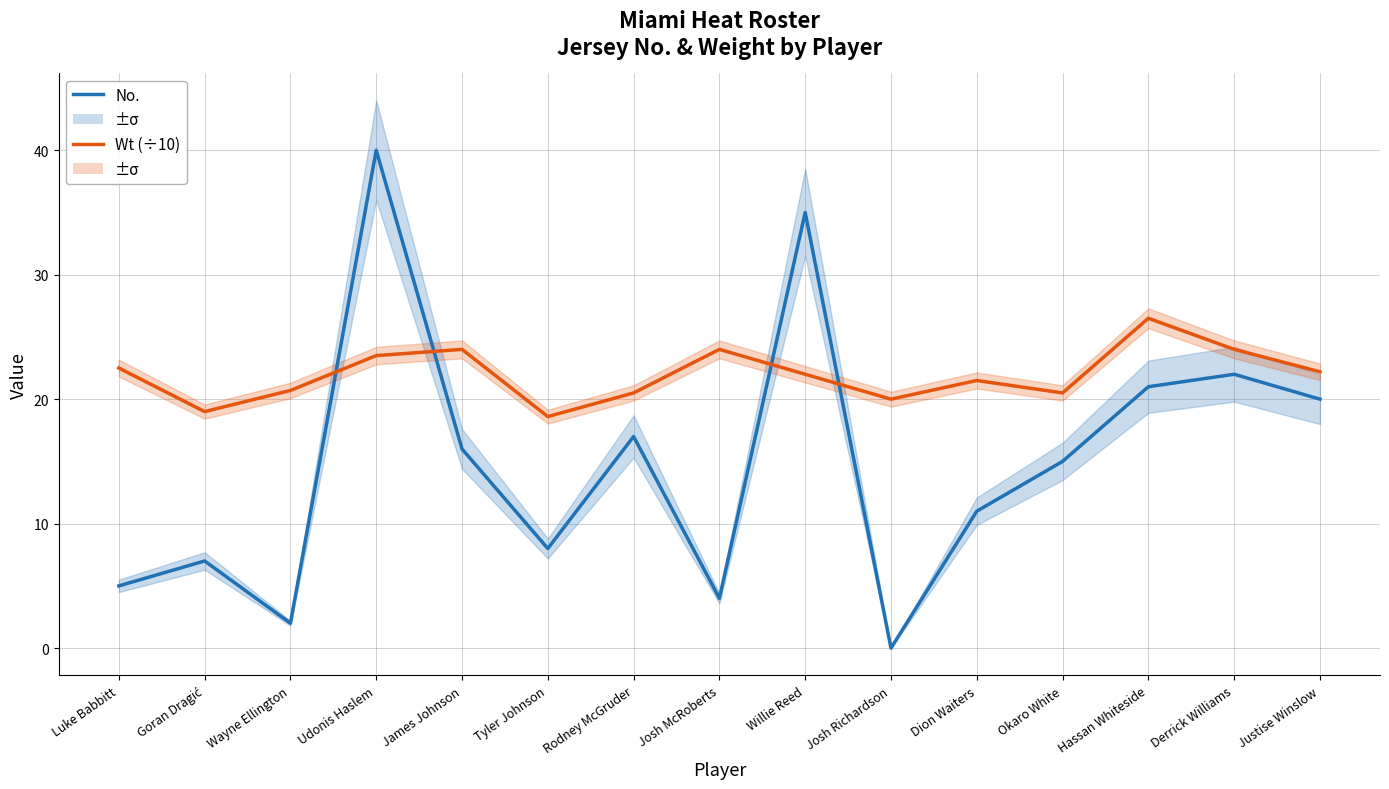

True or false: No. has a value of 8.0 at Tyler Johnson.

True